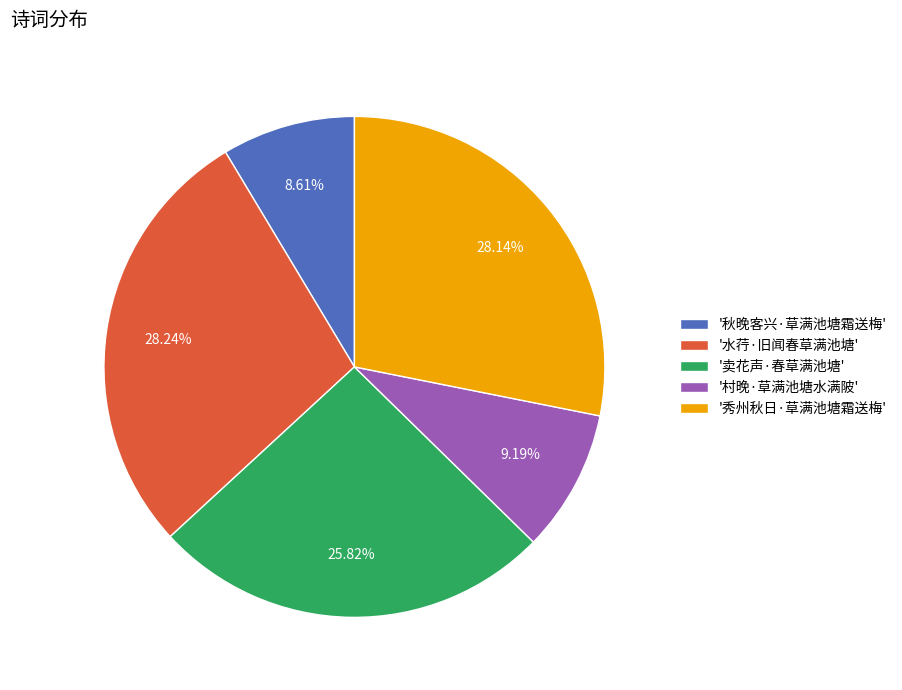

Is there a majority slice in this chart?

No